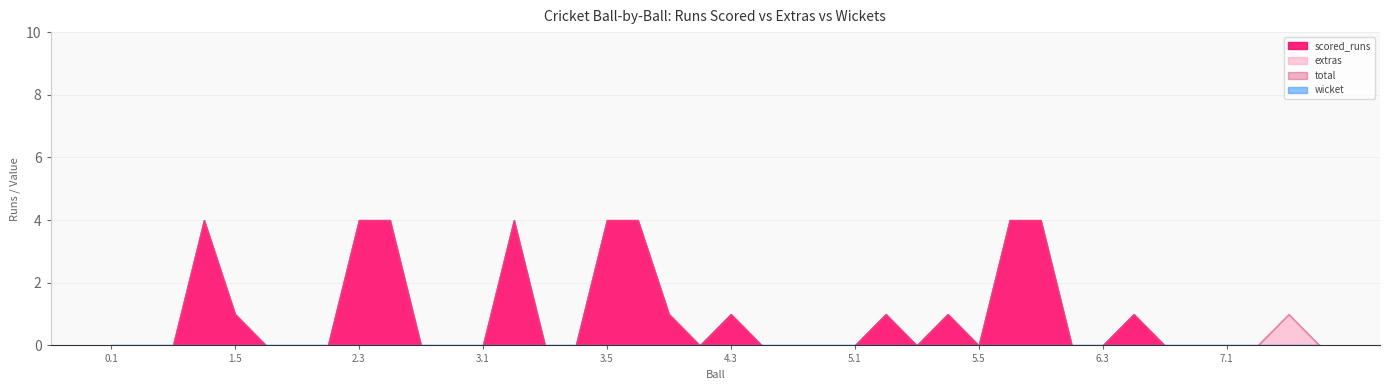

What position from the right is 2.3?

32